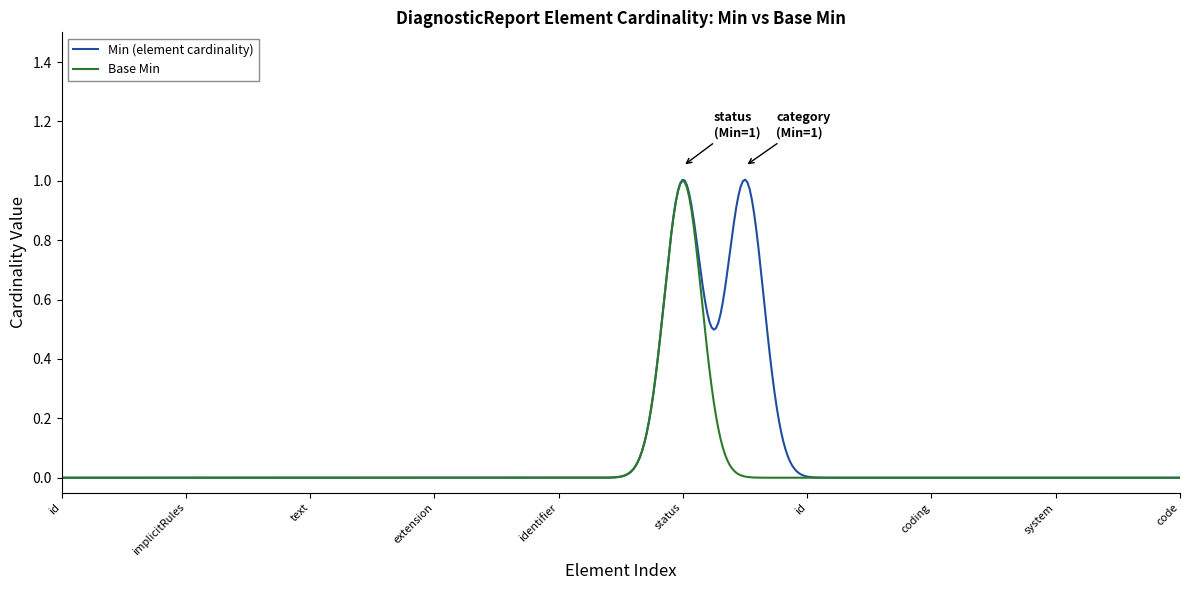

Which series has the widest spread of values?

Min (element cardinality)